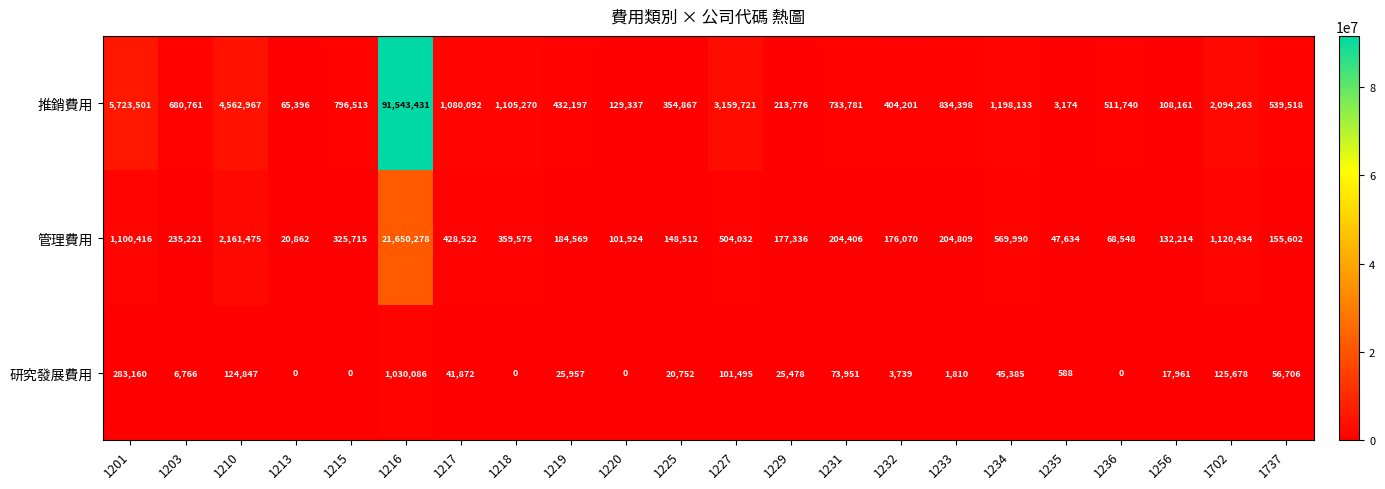

List the series in order of their peak value, lowest first.

研究發展費用, 管理費用, 推銷費用